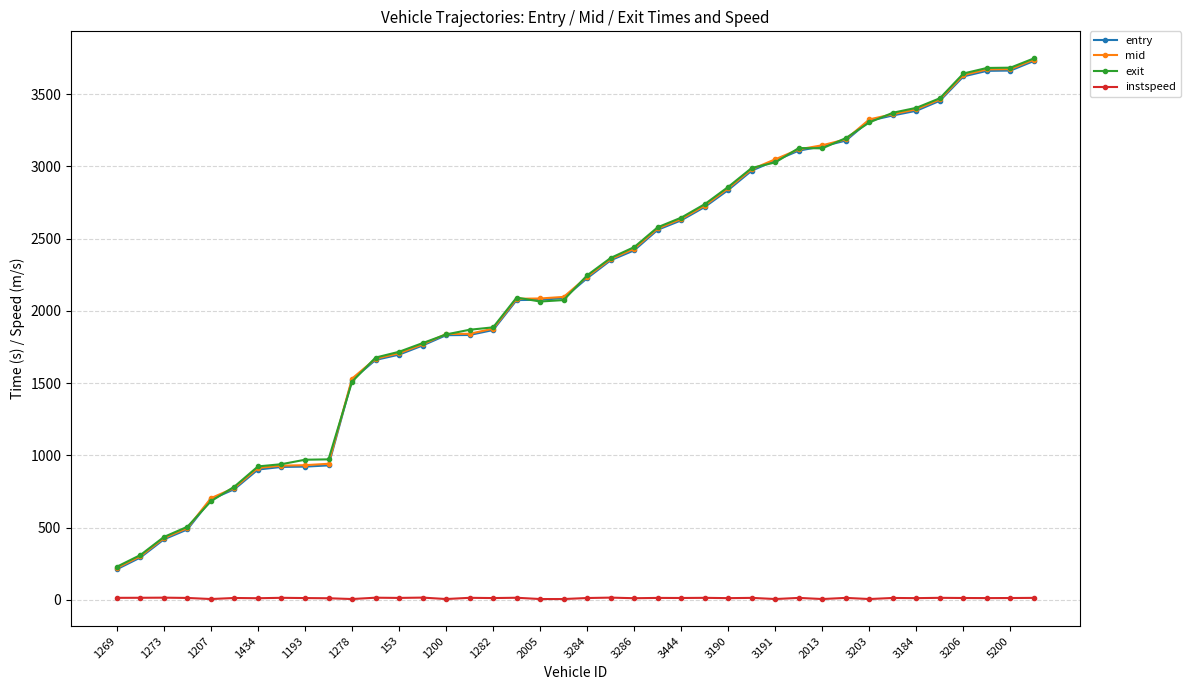

What is the maximum value shown in the chart?

3747.8